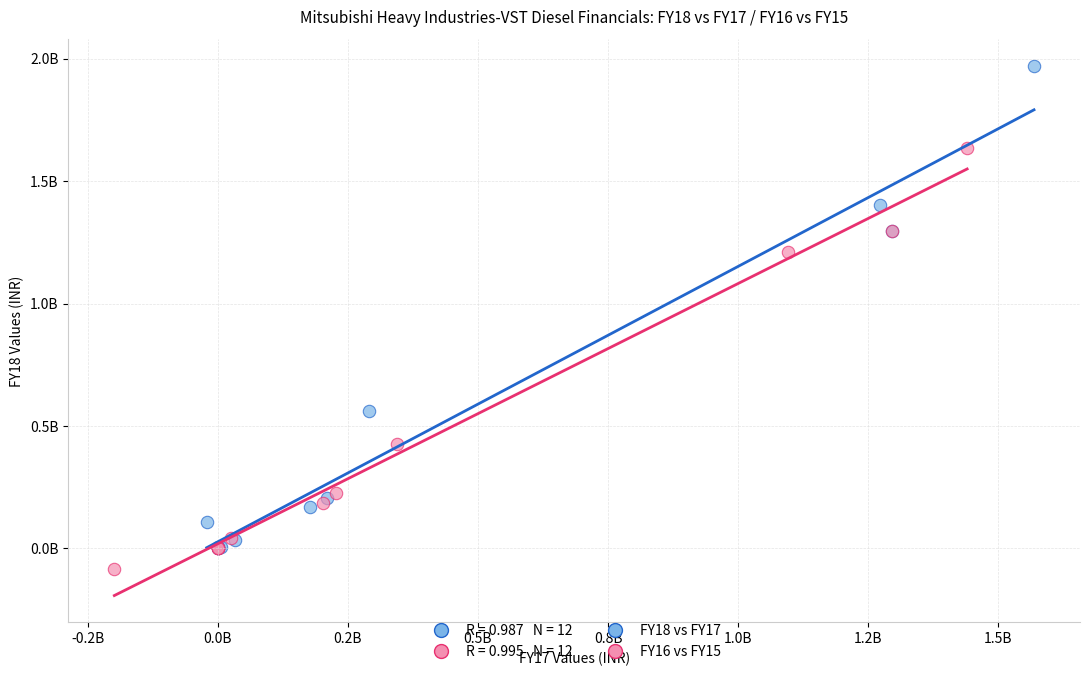

Which series reaches the minimum Y coordinate?

FY16 vs FY15